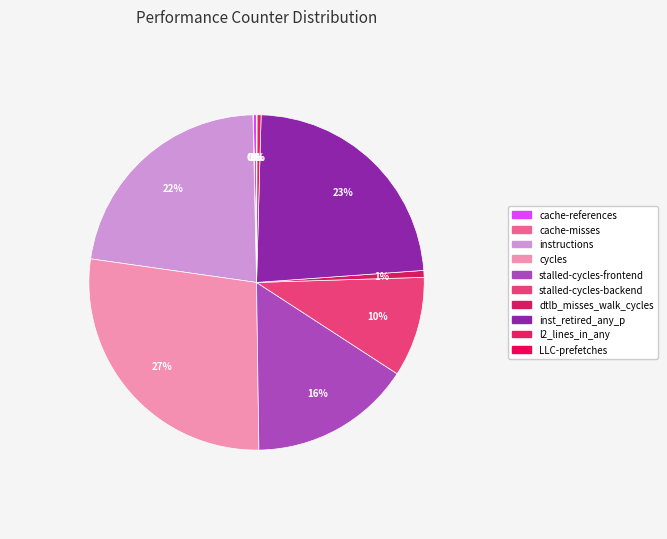

Approximately how many times larger is the value at stalled-cycles-backend compared to inst_retired_any_p?

0.4